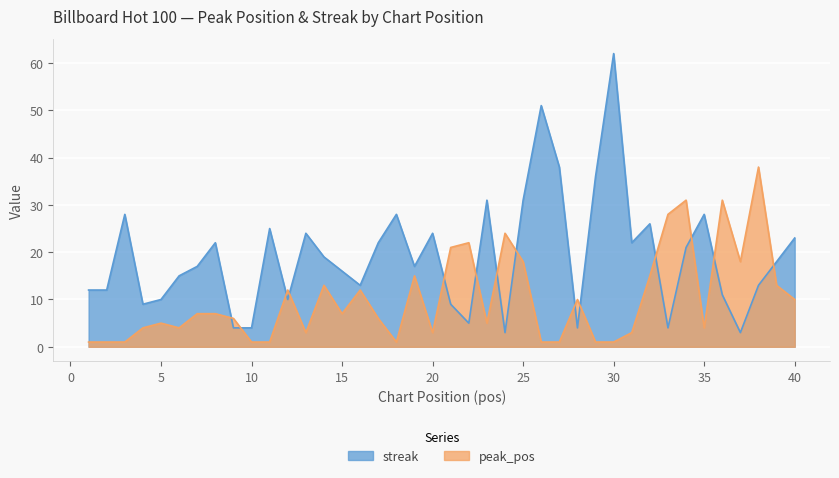

Which label corresponds to the largest value in the chart?

30